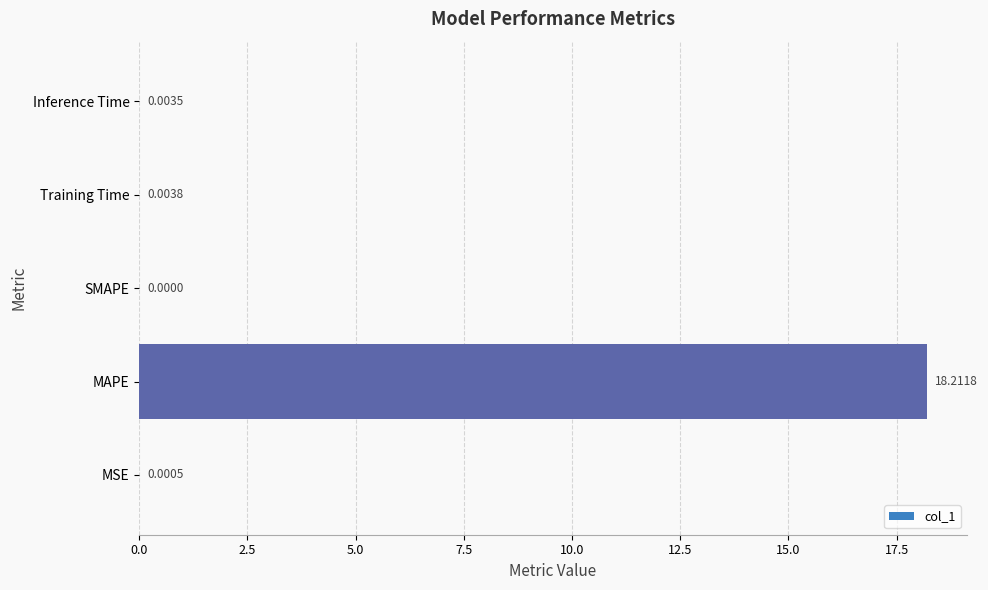

At which category does the chart reach its peak across all series?

MAPE